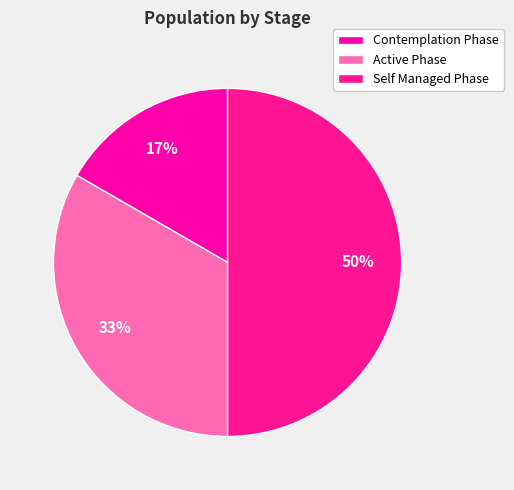

Is it true that Active Phase is 33% of the pie?

True